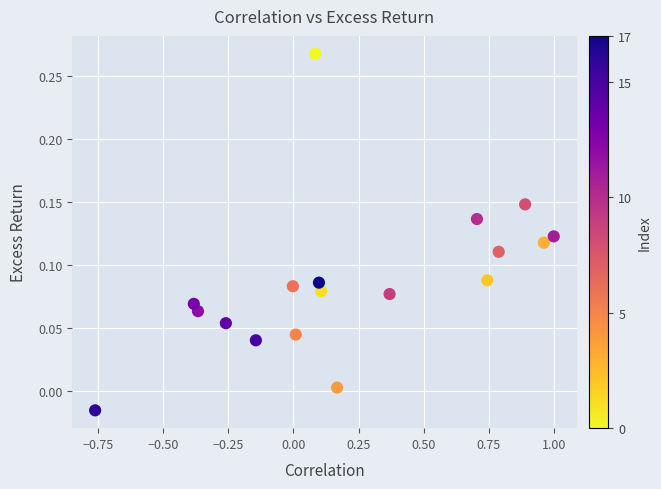

What is the range of X values (max minus min)?

1.8